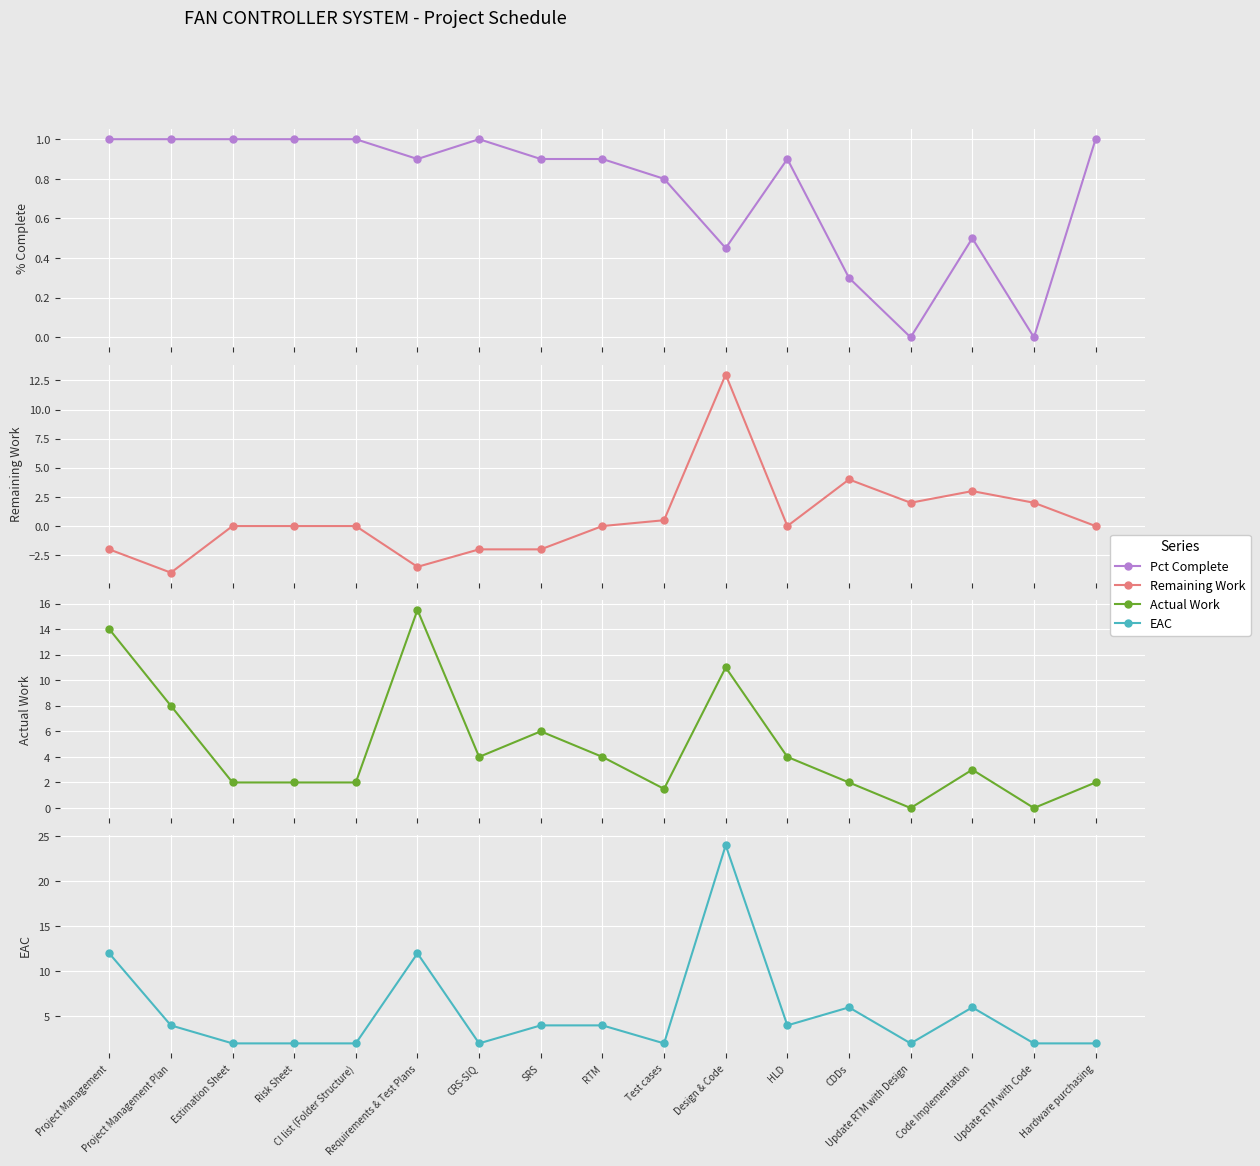

Which category has the highest value in the Remaining Work series?

Design & Code